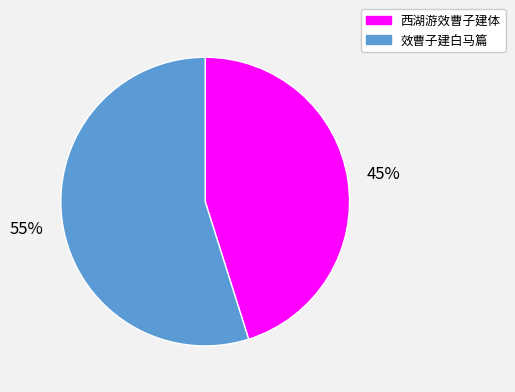

What is the ratio of the value at 西湖游效曹子建体 to the value at 效曹子建白马篇?

0.8